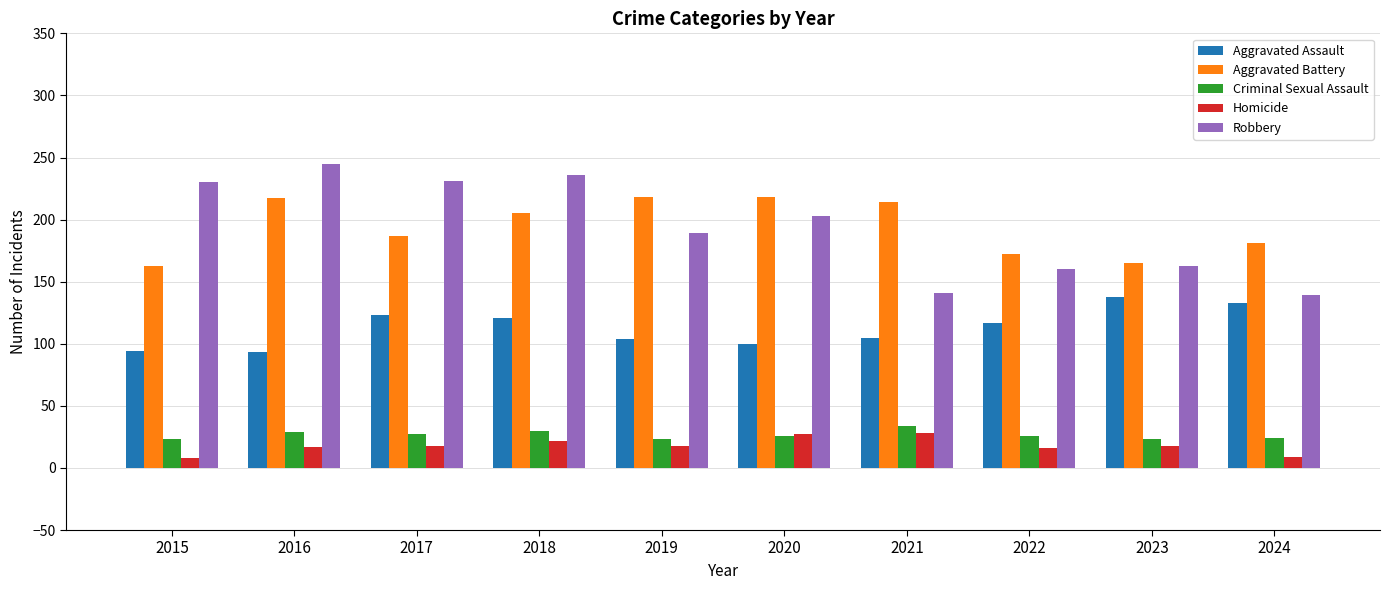

Read the Aggravated Assault value at 2021.

105